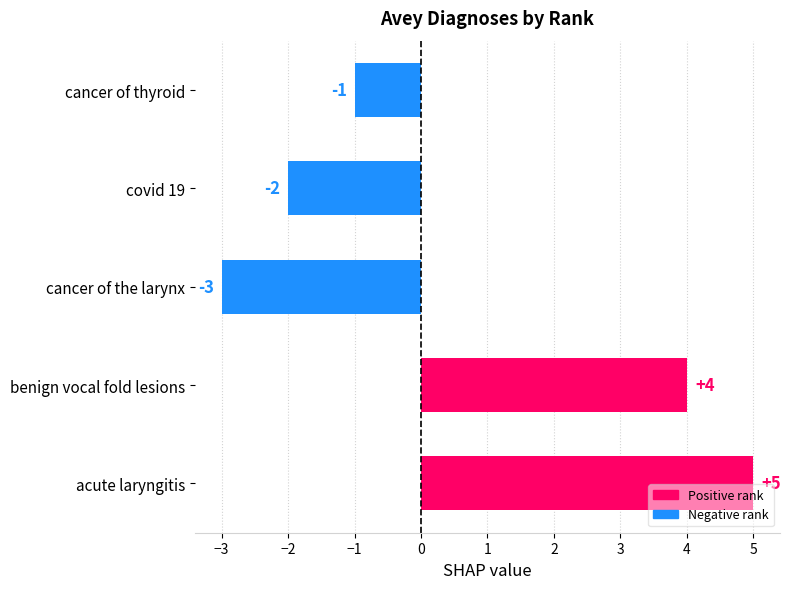

What is the greatest value displayed?

5